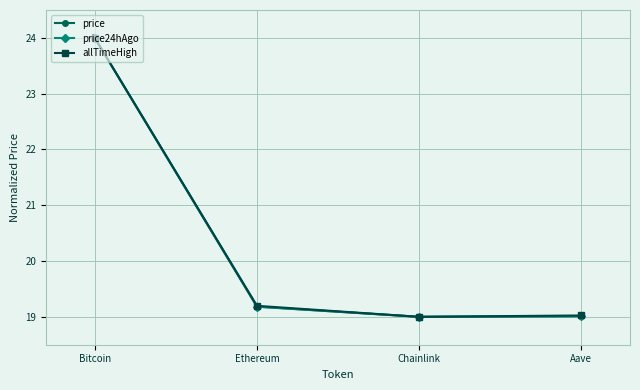

Reading left to right, extract all data points from this chart.

price: 24.0	19.2	19.0	19.0
price24hAgo: 24.0	19.2	19.0	19.0
allTimeHigh: 24.0	19.2	19.0	19.0